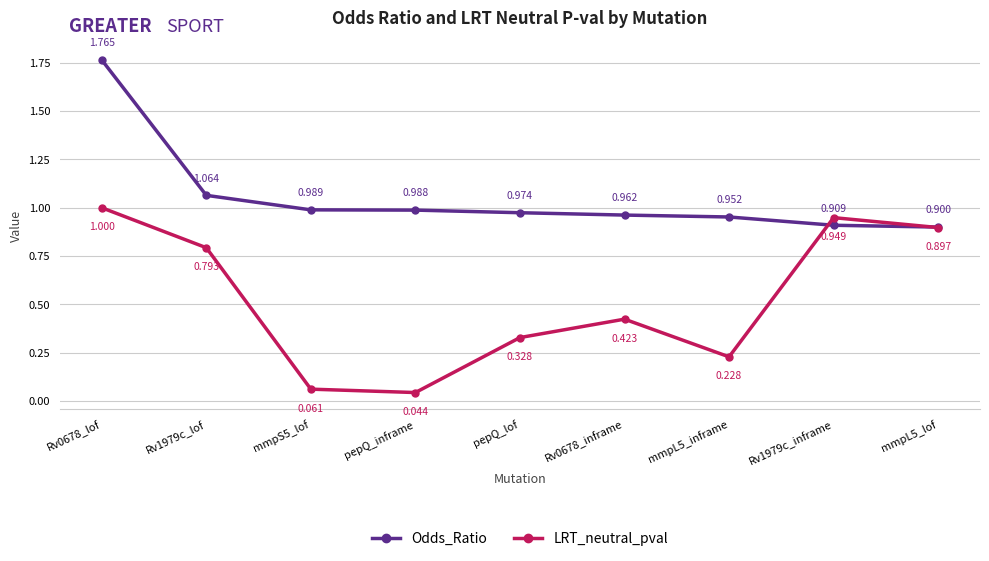

At pepQ_inframe, list the series in order from largest to smallest.

Odds_Ratio, LRT_neutral_pval